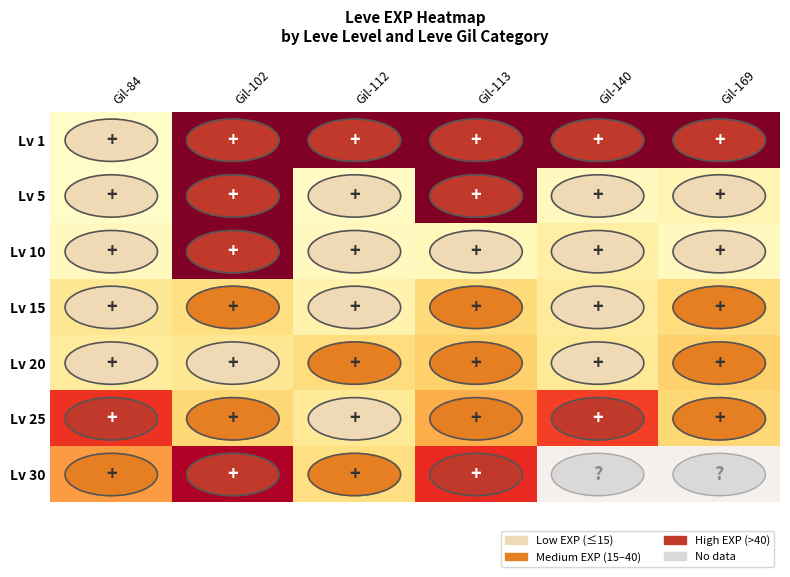

Which label corresponds to the smallest value in the chart?

Gil-84